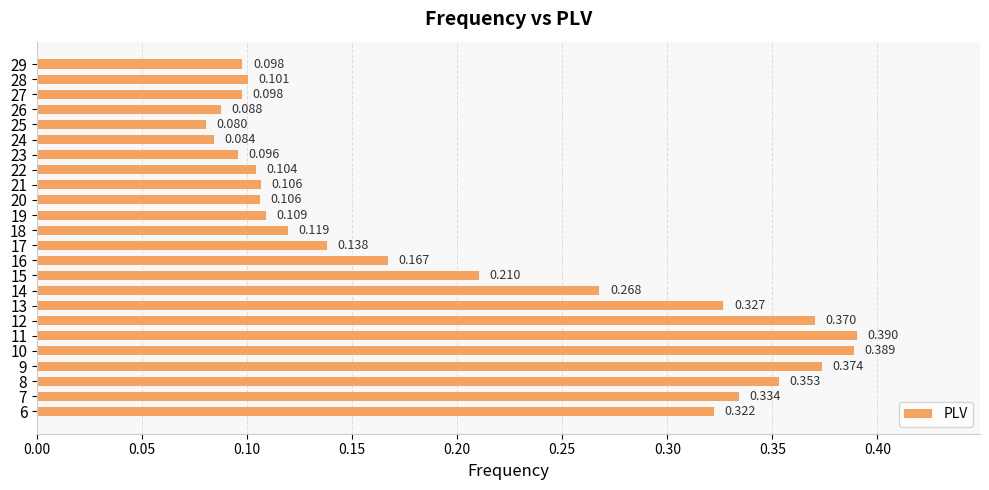

What is the approximate value at 18?

0.1